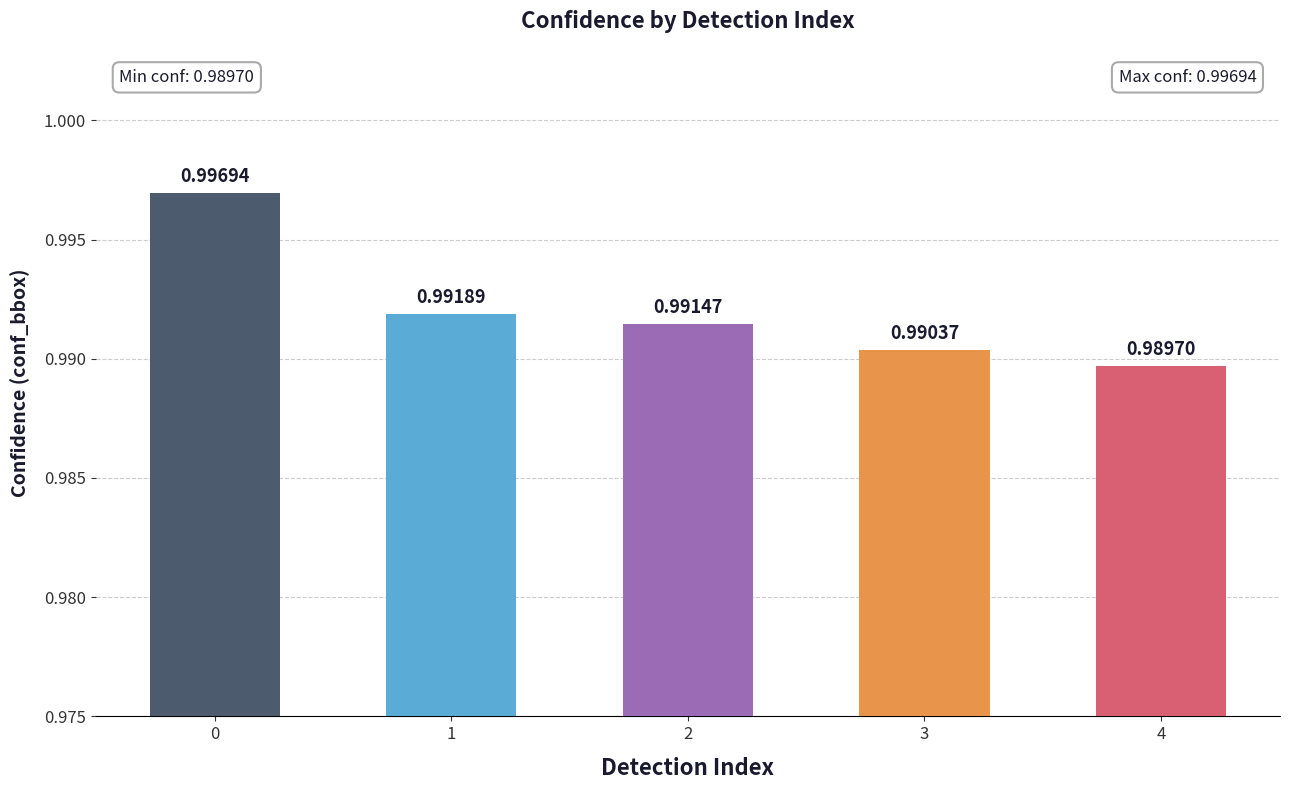

How many values are between 0 and 1?

5